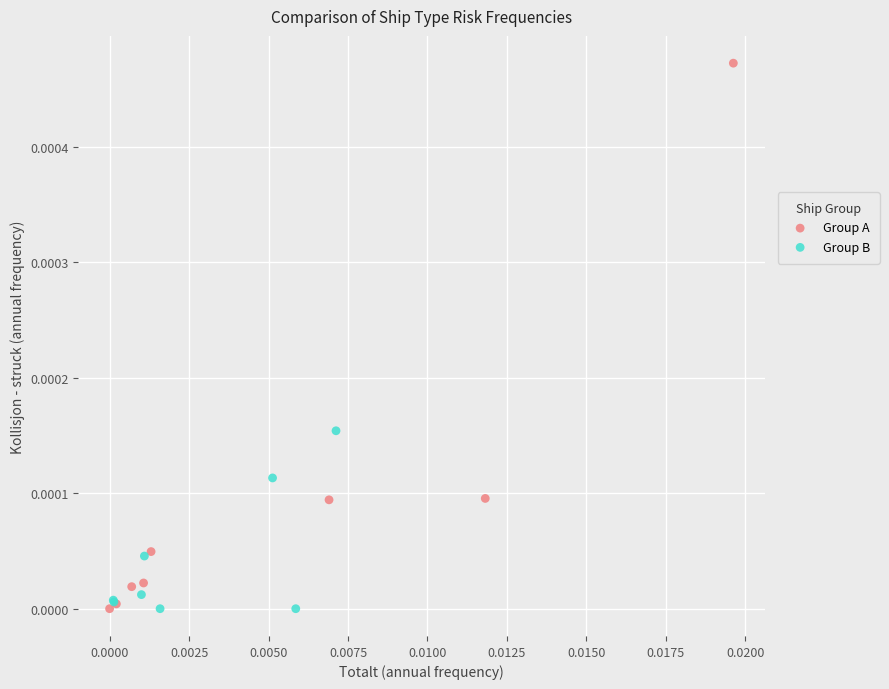

Which series has the largest Y range (max minus min)?

Group A